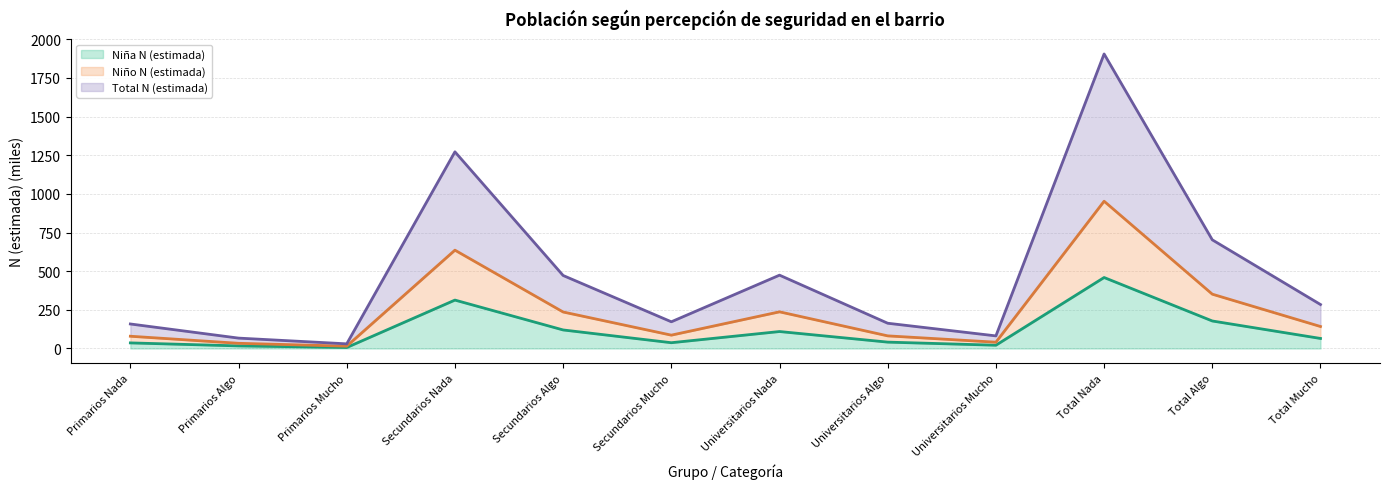

Is it true that Niña N (estimada) (line) equals 120.0 at Secundarios Algo?

True